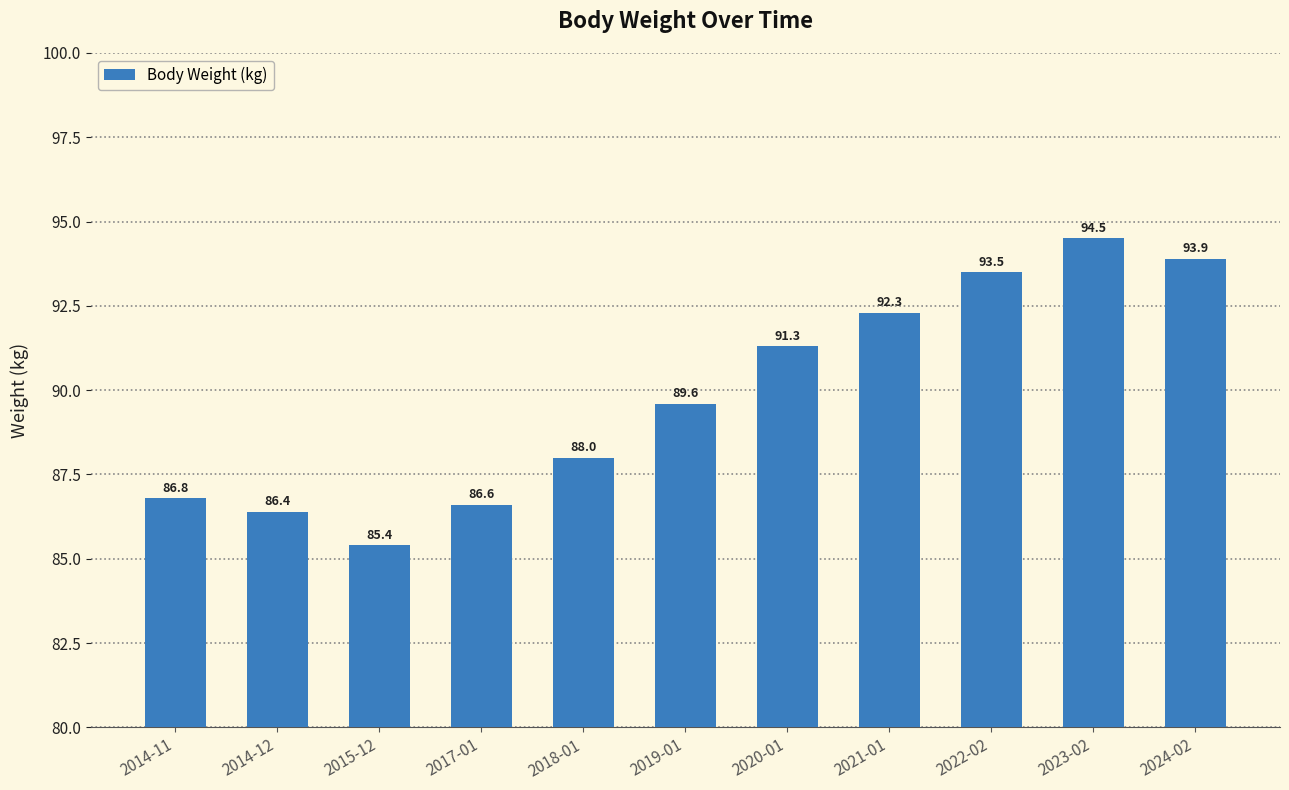

Reading right to left, list all the values displayed in this chart.

2024-02=93.9	2023-02=94.5	2022-02=93.5	2021-01=92.3	2020-01=91.3	2019-01=89.6	2018-01=88.0	2017-01=86.6	2015-12=85.4	2014-12=86.4	2014-11=86.8